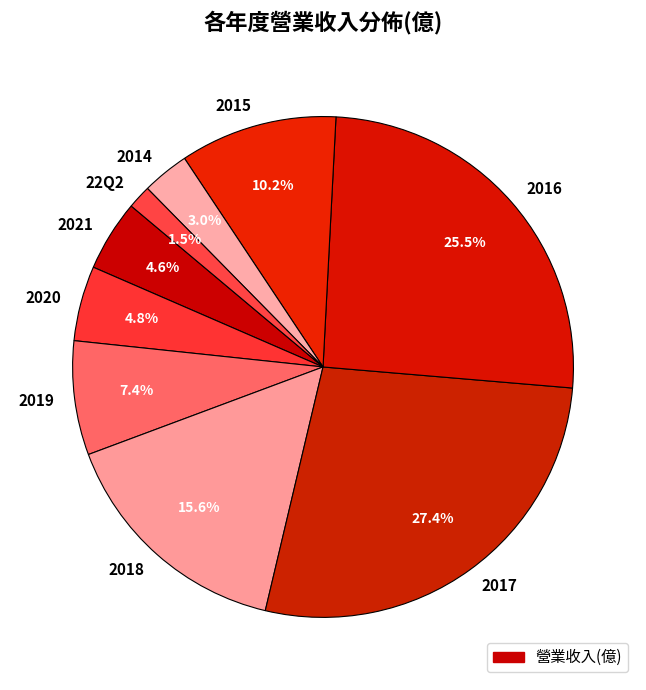

To the nearest percent, what is the difference between the 2019 and 22Q2 slice percentages?

6%